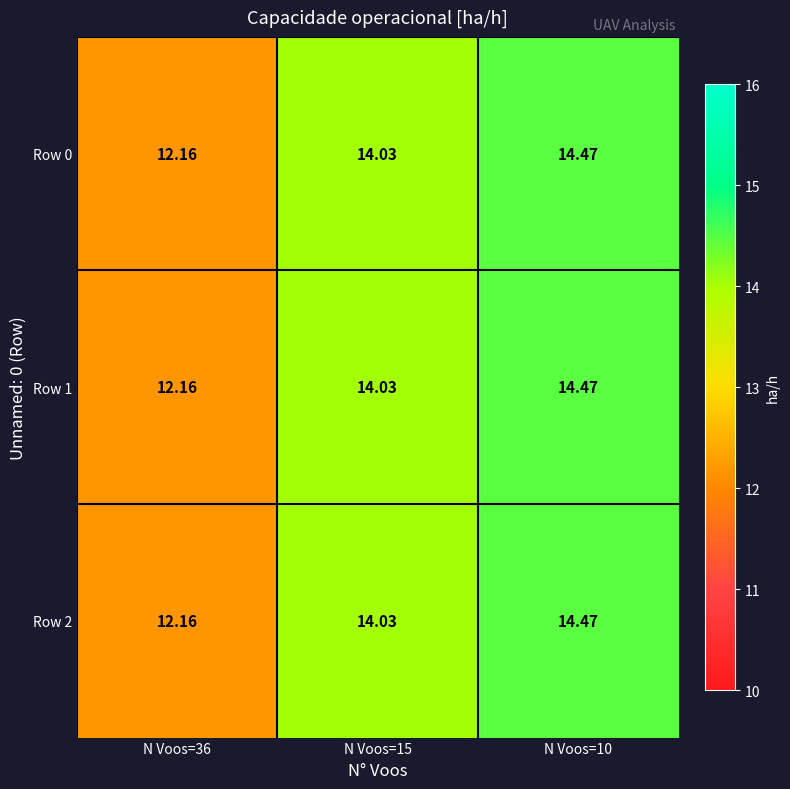

What is the minimum value shown in the chart?

12.2